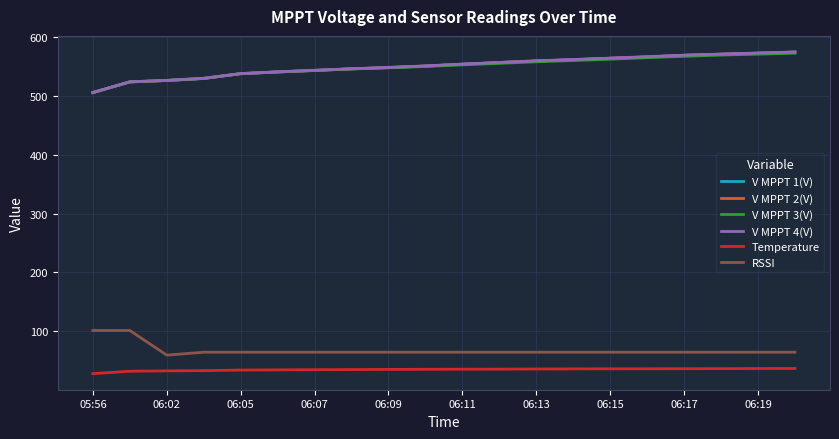

Is this an area chart (filled region under the line)?

No